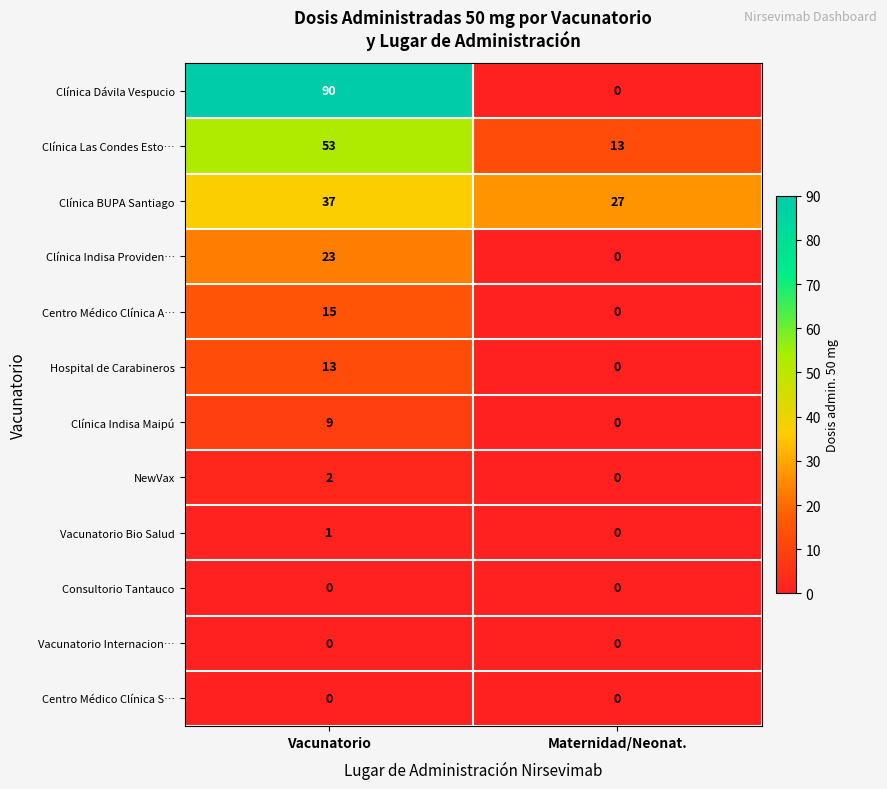

What is the approximate value of Clínica BUPA Santiago at Vacunatorio, to the nearest 10?

40